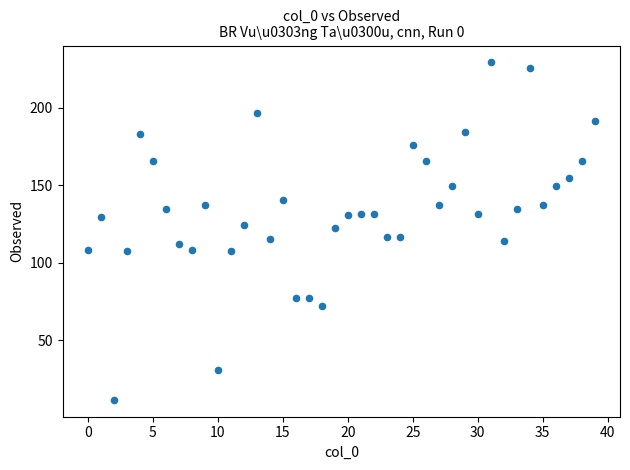

What is the range of Y values (max minus min)?

217.9